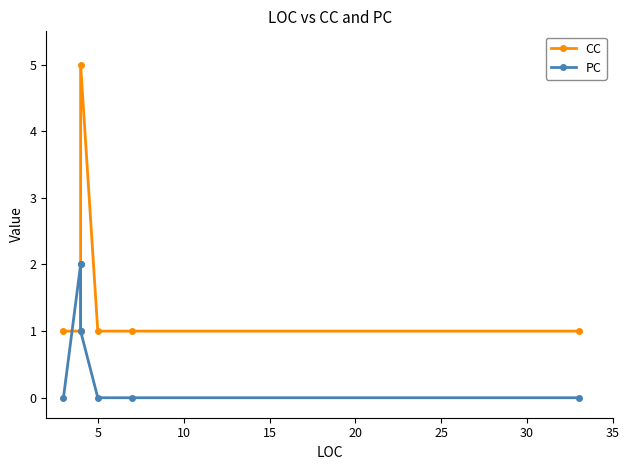

At 25, list the series in order from smallest to largest.

PC, CC